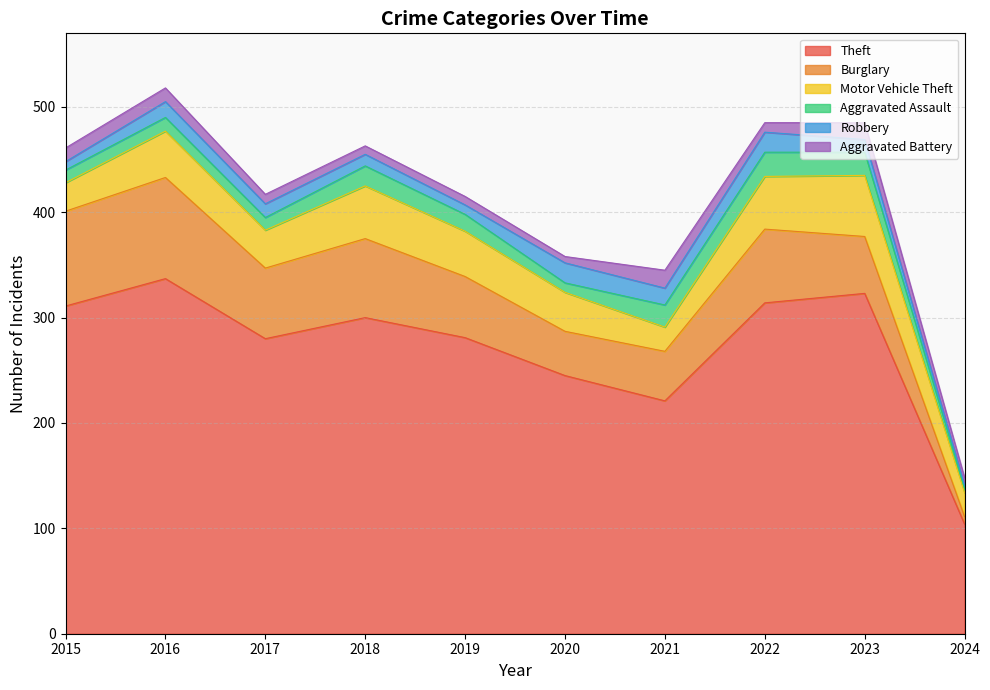

Reading left to right, what are all the values shown in this chart?

Theft: 311	337	280	300	281	245	221	314	323	104
Burglary: 90	96	67	75	58	42	47	70	54	7
Motor Vehicle Theft: 27	44	36	50	43	37	23	50	58	23
Aggravated Assault: 12	13	12	19	16	9	21	23	22	4
Robbery: 8	15	13	11	9	19	16	19	12	3
Aggravated Battery: 13	13	9	8	8	6	17	9	16	7